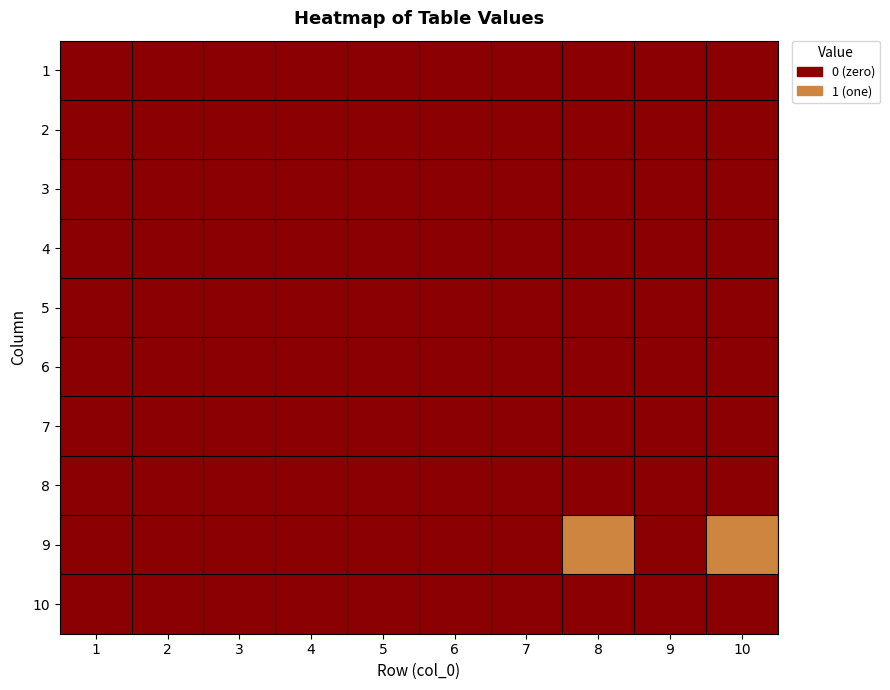

List the series in order of their peak value, lowest first.

1, 2, 3, 4, 5, 6, 7, 8, 10, 9